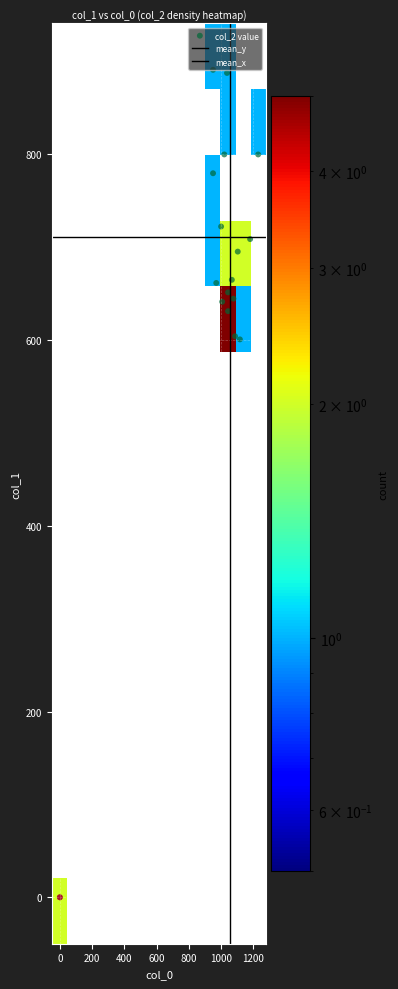

Reading left to right, what are all the values shown in this chart?

r0: 0=1066.7	1=664.9	2=2.0
r1: 0=1043.3	1=631.1	2=2.0
r2: 0=970.0	1=661.5	2=2.0
r3: 0=950.0	1=779.6	2=2.0
r4: 0=950.0	1=891.0	2=2.0
r5: 0=1116.7	1=600.8	2=2.0
r6: 0=1180.0	1=708.8	2=2.0
r7: 0=1230.0	1=799.9	2=2.0
r8: 0=1000.0	1=722.2	2=2.0
r9: 0=1020.0	1=799.9	2=2.0
r10: 0=1036.7	1=887.6	2=2.0
r11: 0=1103.3	1=695.2	2=2.0
r12: 0=0.0	1=0.0	2=0.0
r13: 0=0.0	1=0.0	2=0.0
r14: 0=1043.3	1=651.4	2=2.0
r15: 0=1076.7	1=644.6	2=2.0
r16: 0=1006.7	1=641.2	2=2.0
r17: 0=1086.7	1=604.1	2=2.0